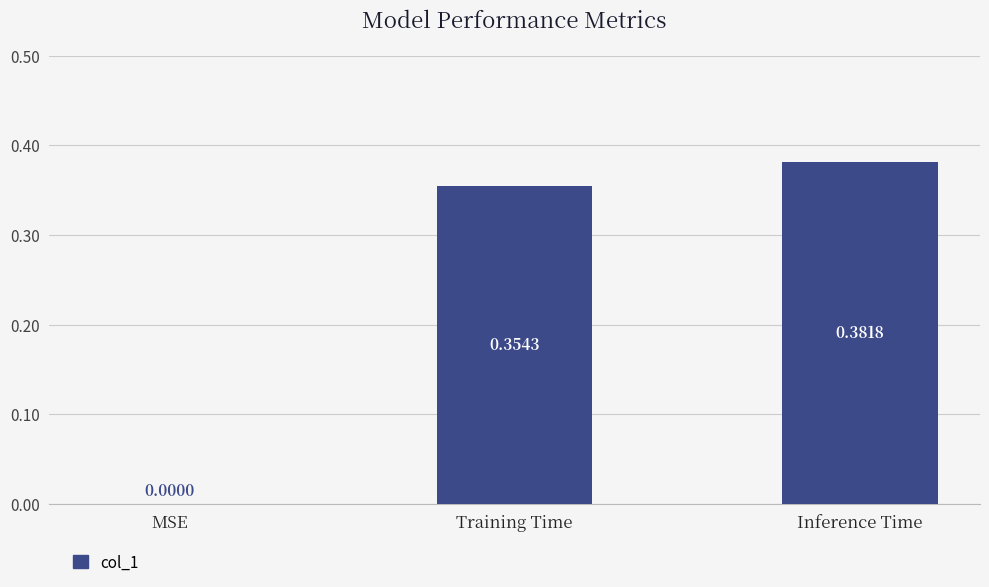

Which has a higher value, Inference Time or MSE?

Inference Time